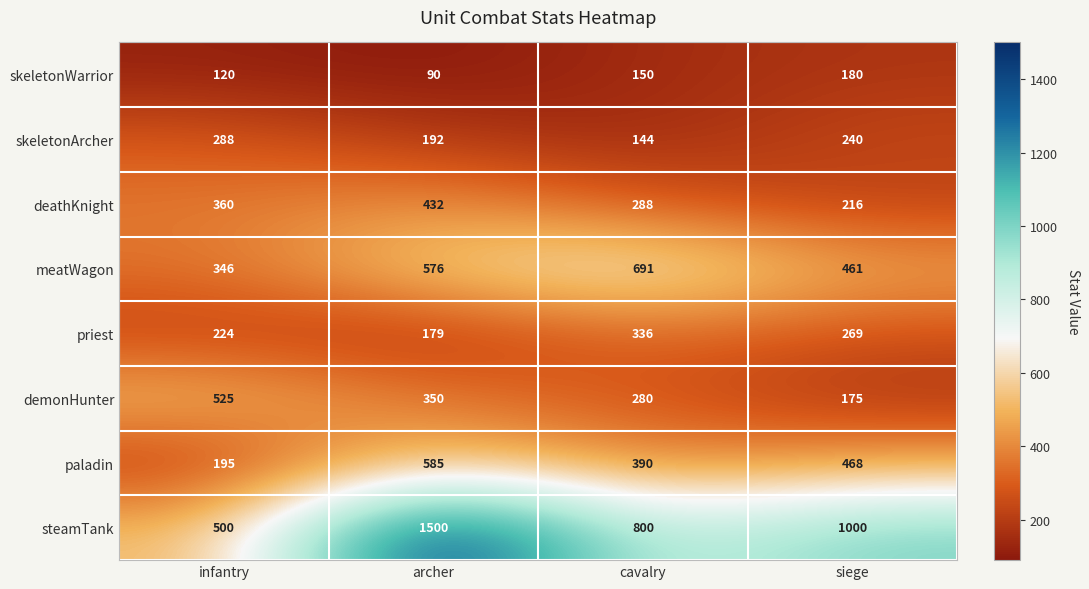

The priest series shows 179 at archer. True or false?

True